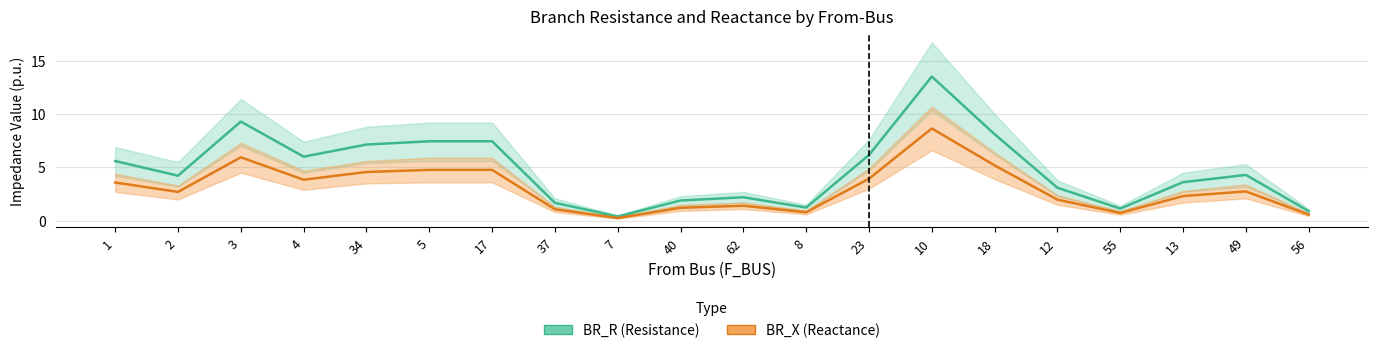

Reading left to right, list all the values displayed in this chart.

BR_R (Resistance): 1=5.6	2=4.2	3=9.3	4=6.0	34=7.1	5=7.4	17=7.4	37=1.7	7=0.4	40=1.9	62=2.2	8=1.2	23=6.2	10=13.5	18=8.1	12=3.1	55=1.1	13=3.6	49=4.3	56=0.9
BR_X (Reactance): 1=3.6	2=2.7	3=5.9	4=3.8	34=4.6	5=4.8	17=4.8	37=1.1	7=0.3	40=1.2	62=1.4	8=0.8	23=3.9	10=8.6	18=5.2	12=2.0	55=0.7	13=2.3	49=2.7	56=0.6